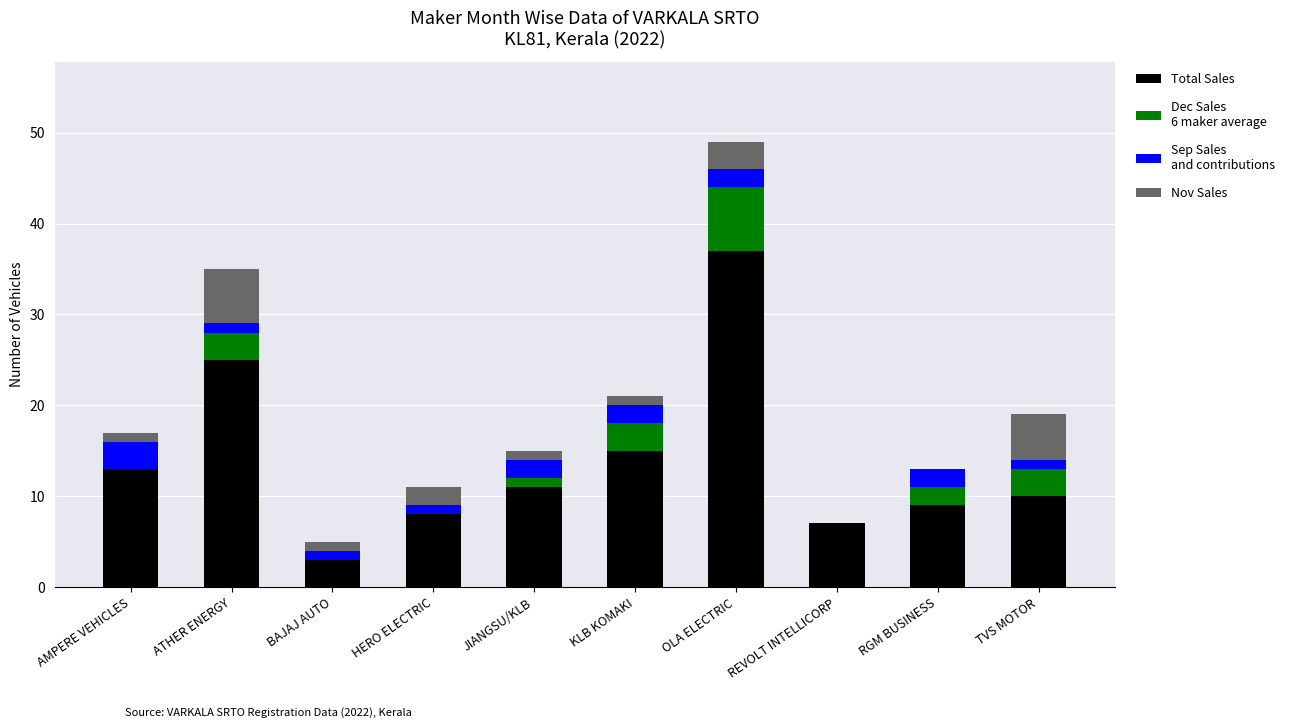

What is the total value across all series at RGM BUSINESS?

13